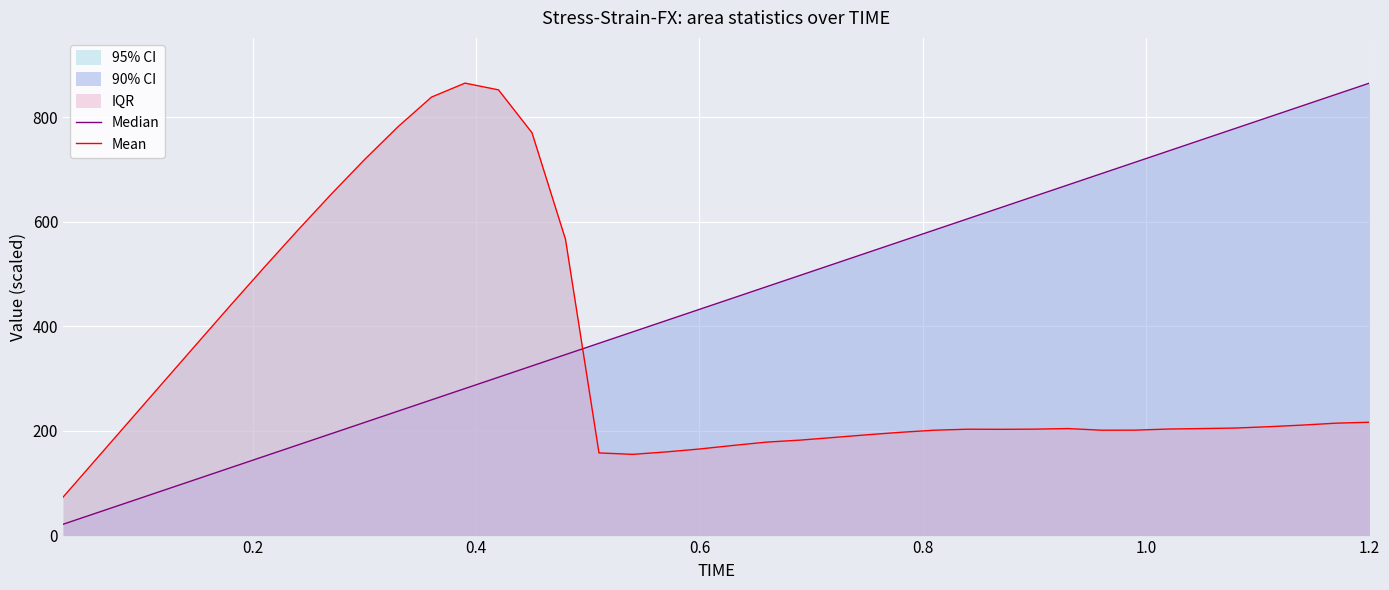

Reading left to right, extract all data points from this chart.

Median: 21.6	43.3	64.9	86.5	108.1	129.8	151.4	173.0	194.7	216.3	237.9	259.5	281.2	302.8	324.4	346.0	367.7	389.3	410.9	432.6	454.2	475.8	497.4	519.1	540.7	562.3	584.0	605.6	627.2	648.8	670.5	692.1	713.7	735.4	757.0	778.6	800.2	821.9	843.5	865.1
Mean: 73.4	146.9	220.3	293.7	367.1	440.3	512.4	583.2	652.3	718.8	781.7	838.4	865.1	852.2	770.3	566.5	158.0	155.3	159.9	165.6	172.3	178.7	182.5	187.6	192.7	197.5	201.5	203.4	203.2	203.5	204.6	201.5	201.6	203.7	204.6	205.6	208.2	211.3	214.9	216.7